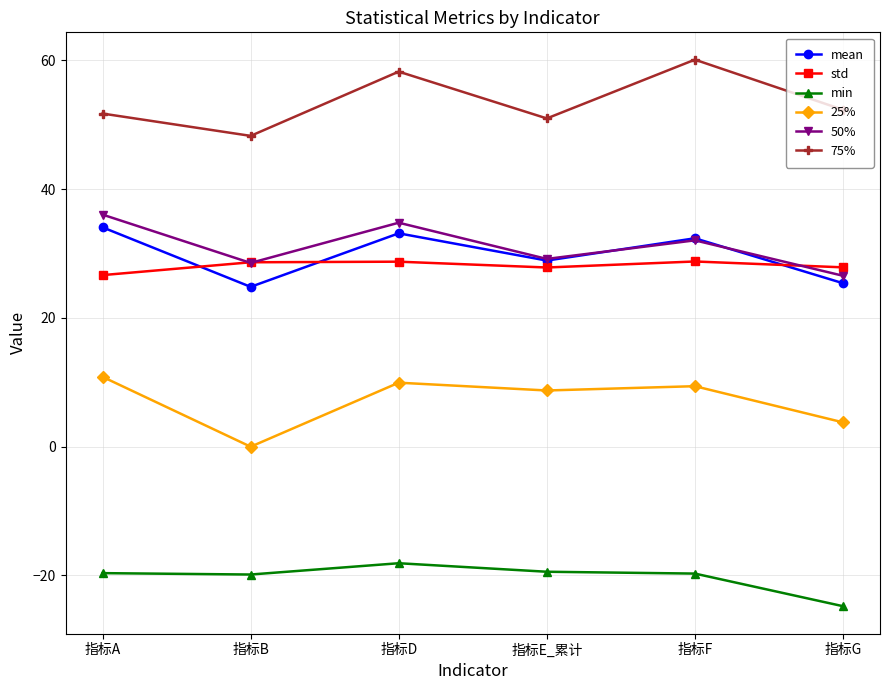

True or false: min and std cross at least once.

False